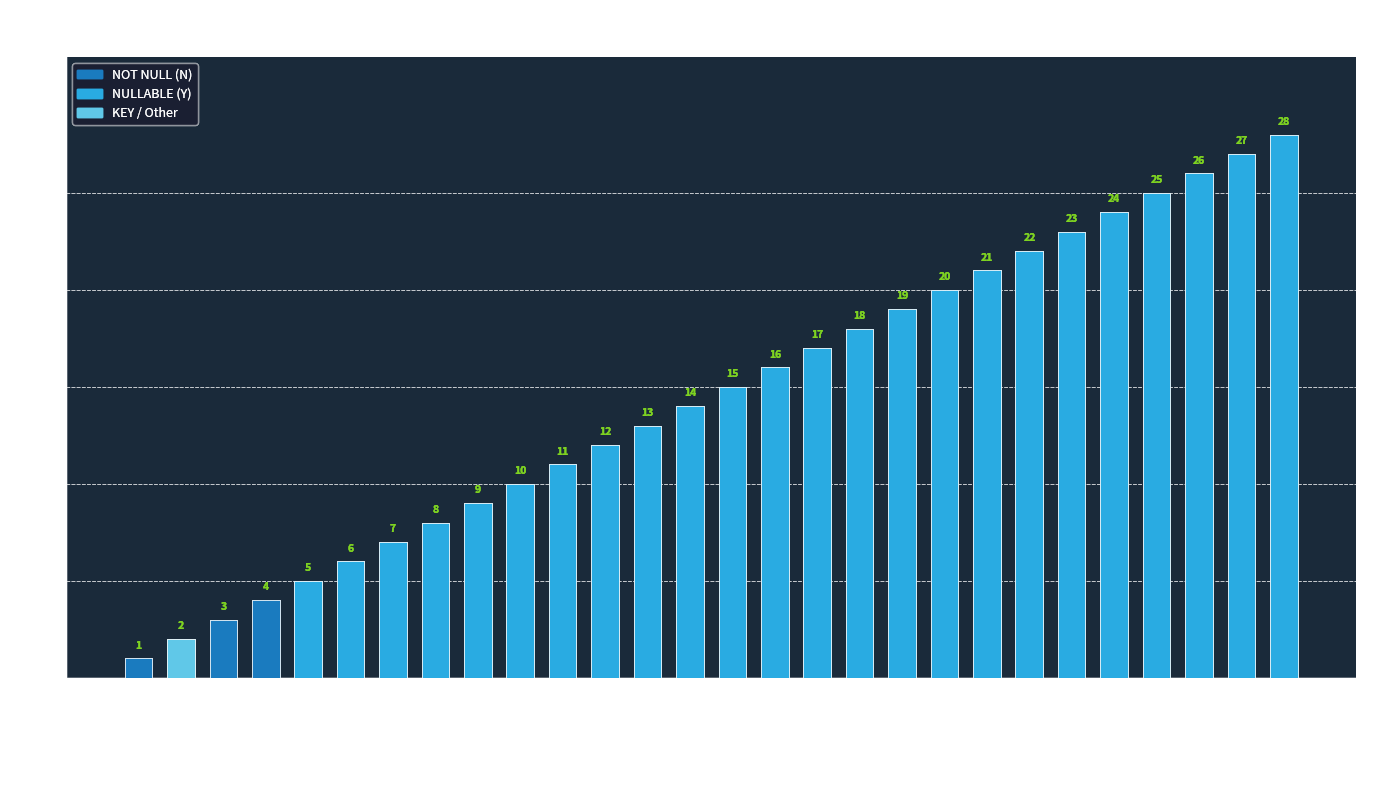

What is the value of the 13th bar from the left?

13